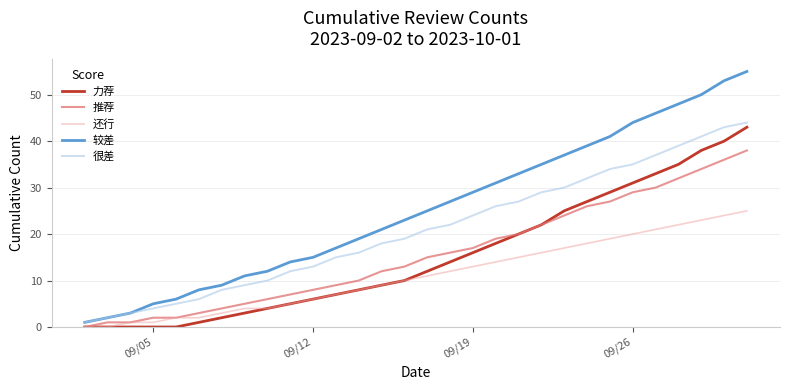

Which series has the widest spread of values?

较差